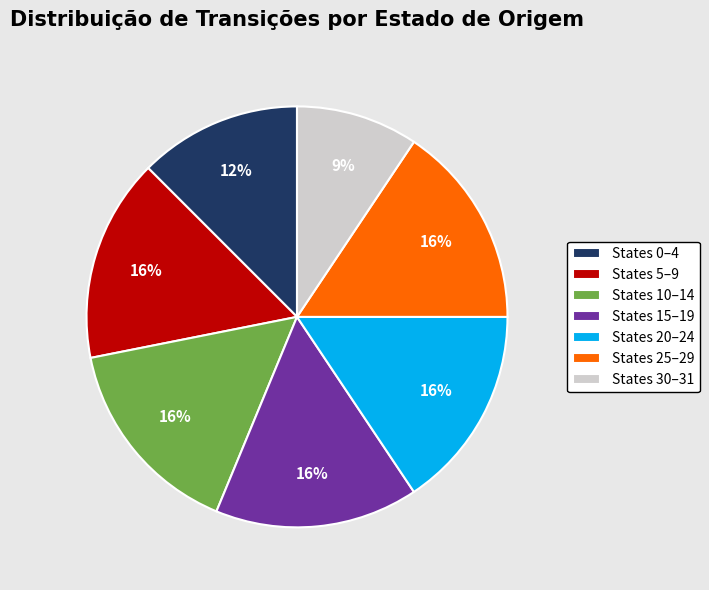

Which has a higher value, States 10–14 or States 0–4?

States 10–14